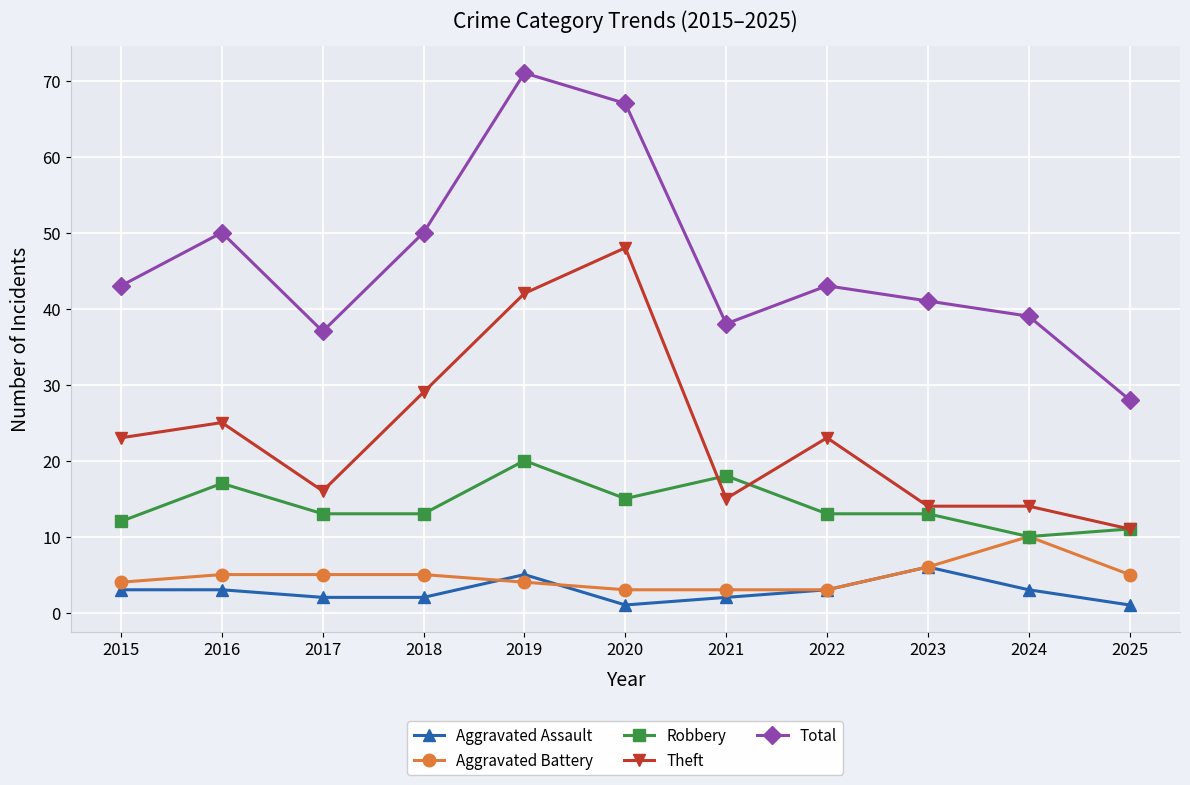

What is the value of the Total point at the 4th from the left?

50